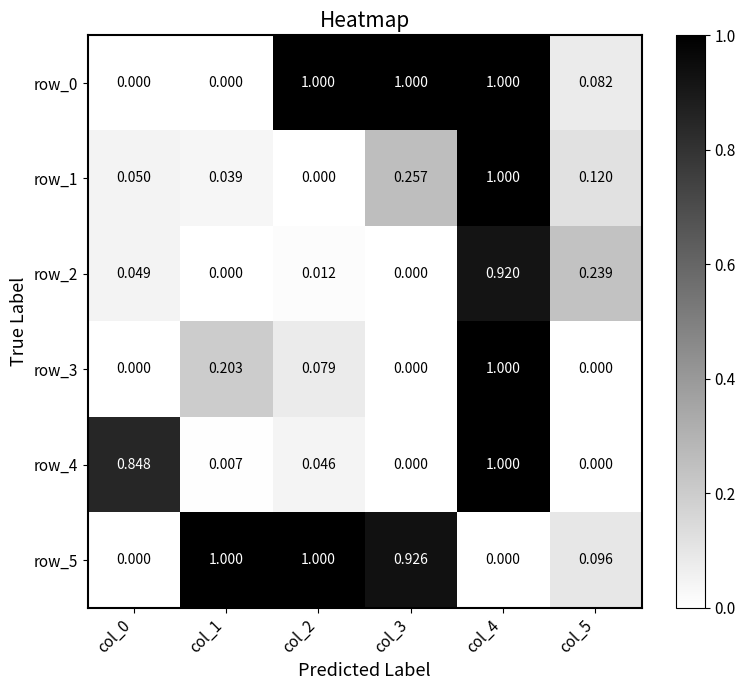

Is the value of row_4 at col_4 greater than the value of row_3 at col_3?

Yes